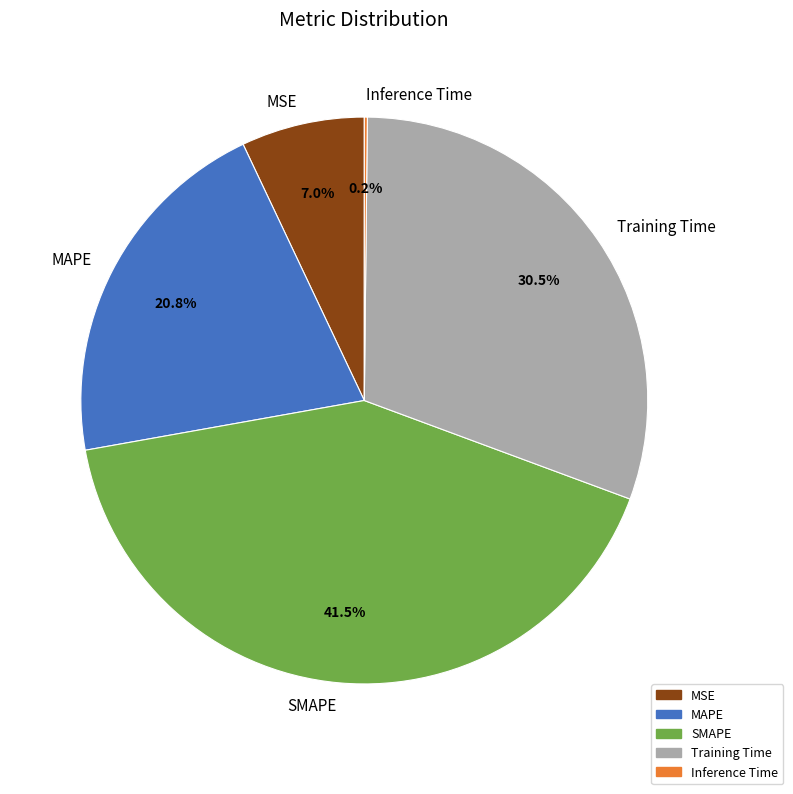

Do Training Time and SMAPE together represent more than half of the pie?

Yes